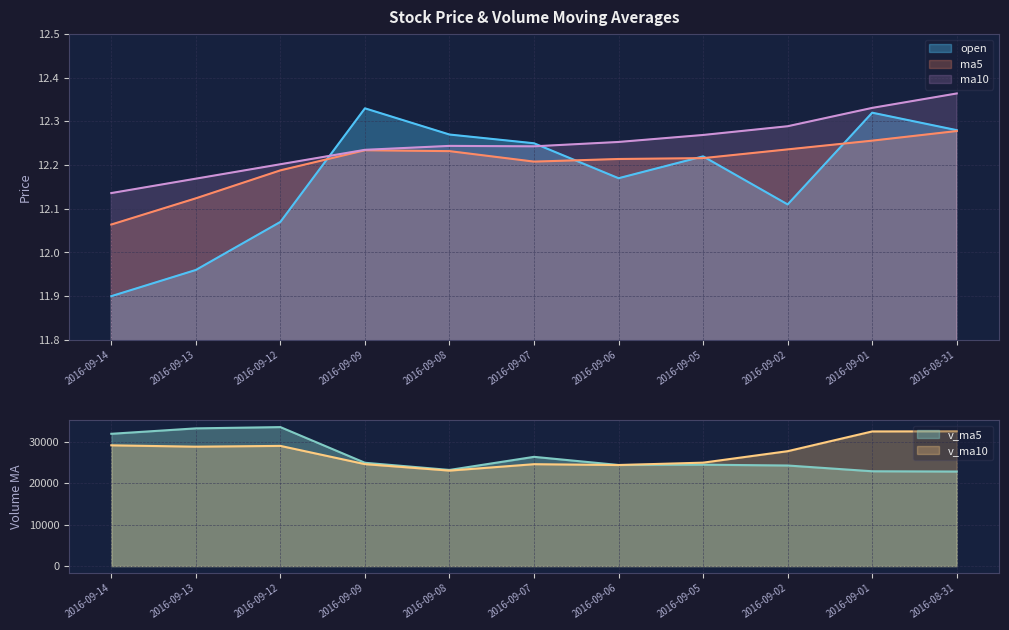

Rank the categories by ma5 value from highest to lowest.

2016-08-31, 2016-09-01, 2016-09-02, 2016-09-09, 2016-09-08, 2016-09-05, 2016-09-06, 2016-09-07, 2016-09-12, 2016-09-13, 2016-09-14